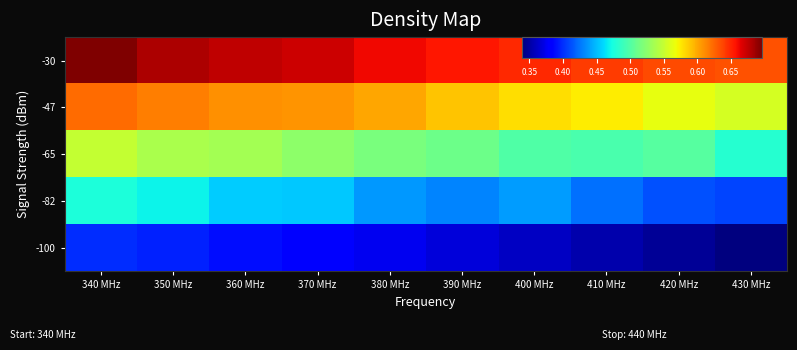

Which series has the largest total across all categories?

-30